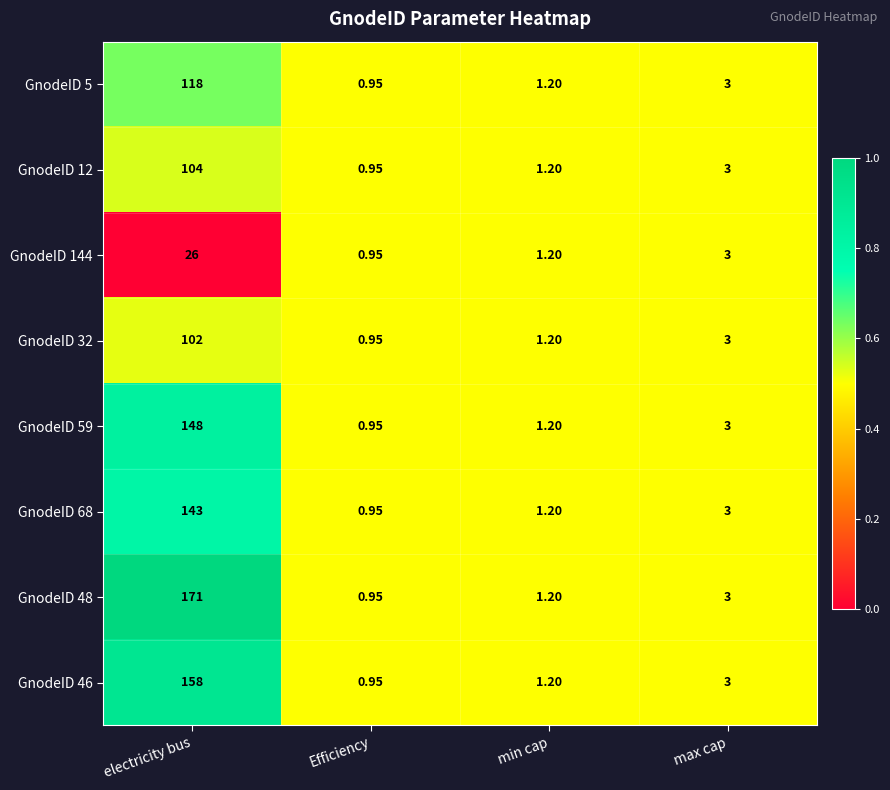

Where is GnodeID 5 nearest to the value 59?

max cap